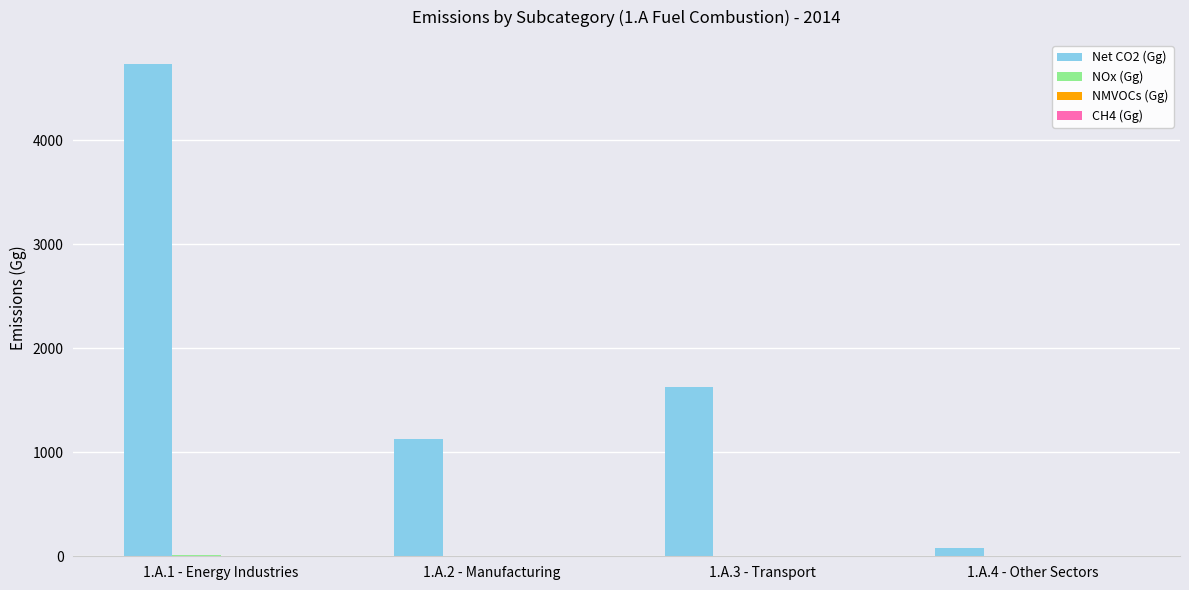

Which series has the largest total across all categories?

Net CO2 (Gg)